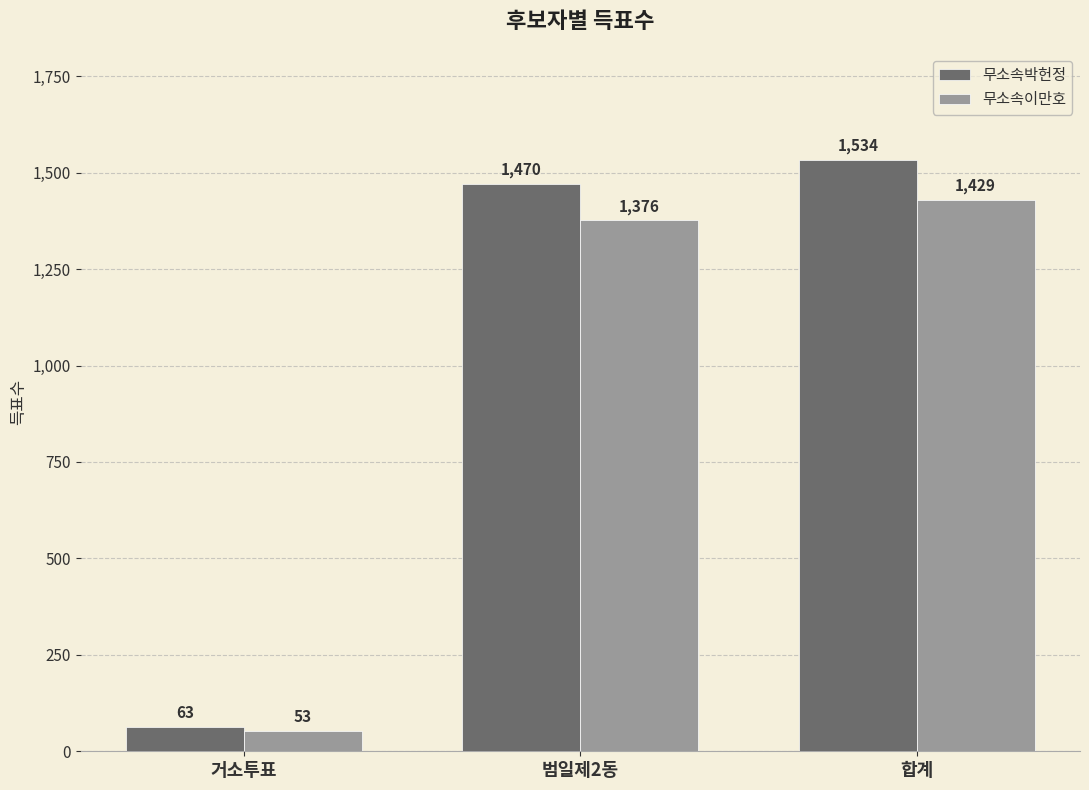

What is the value of the 무소속박헌정 bar at the 1st from the left?

63